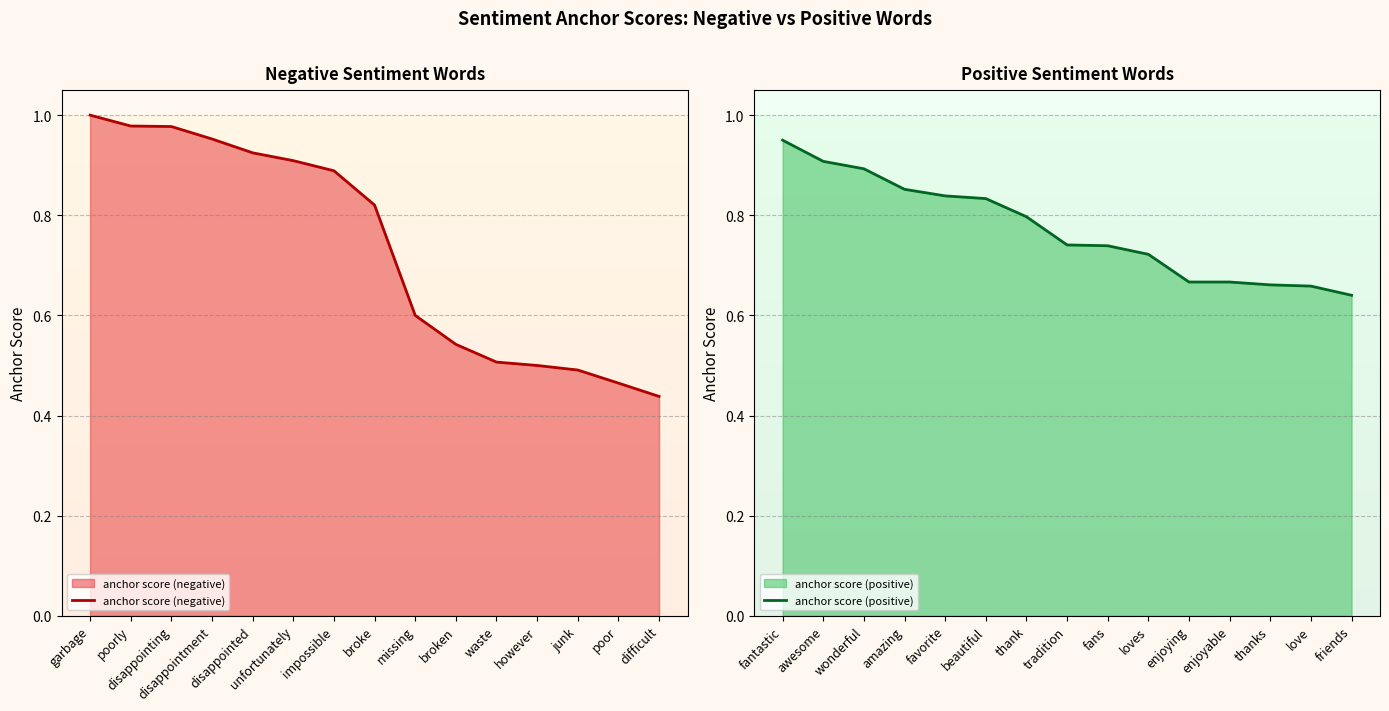

The anchor score (positive) series shows 0.9 at enjoyable. True or false?

False